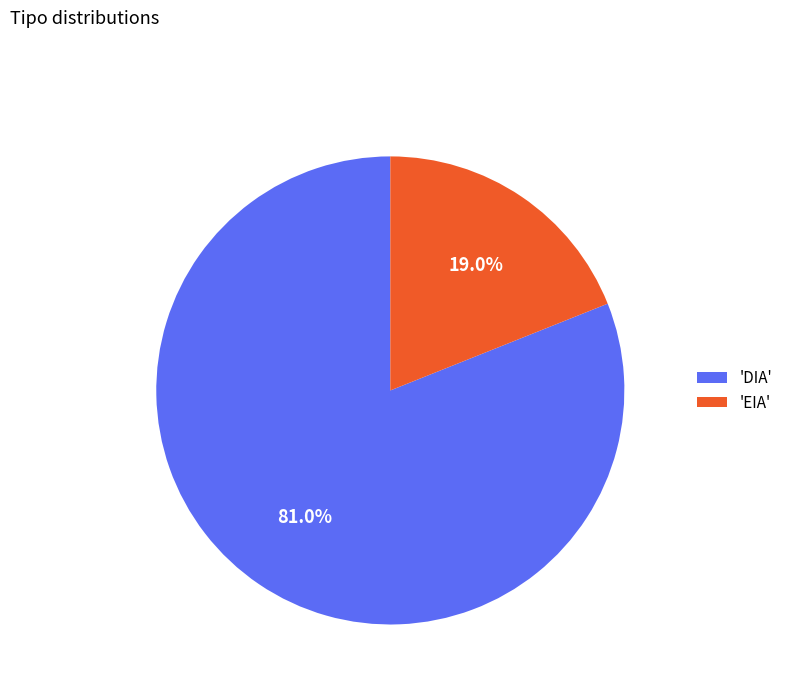

What is the ratio of the value at 'DIA' to the value at 'EIA'?

4.3